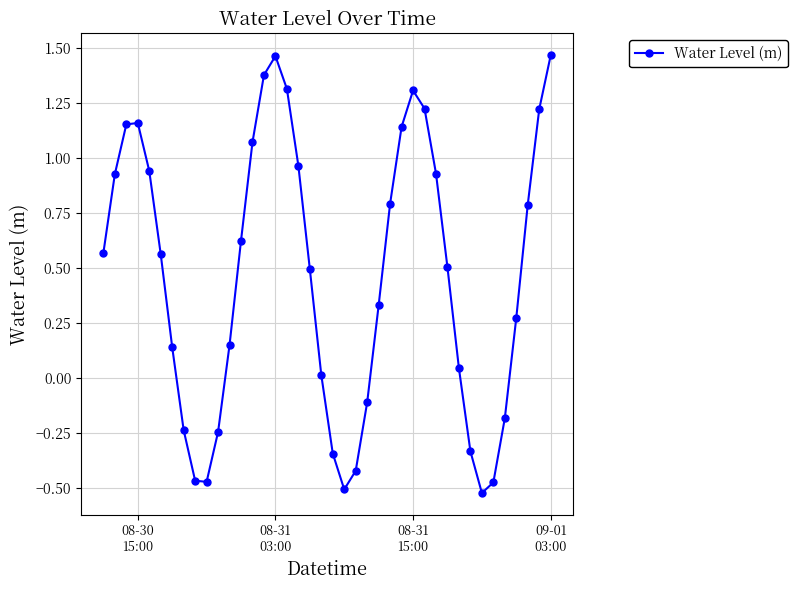

What is the difference between the maximum and second lowest values?

2.0